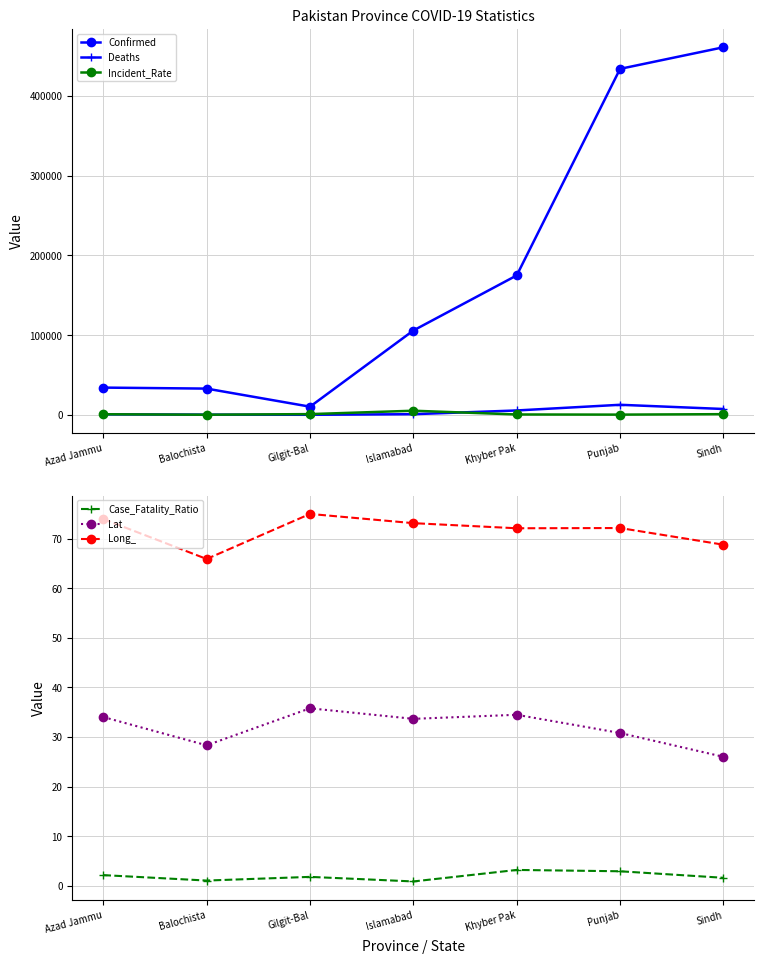

What is the total value across all series at Azad Jammu?

35947.9